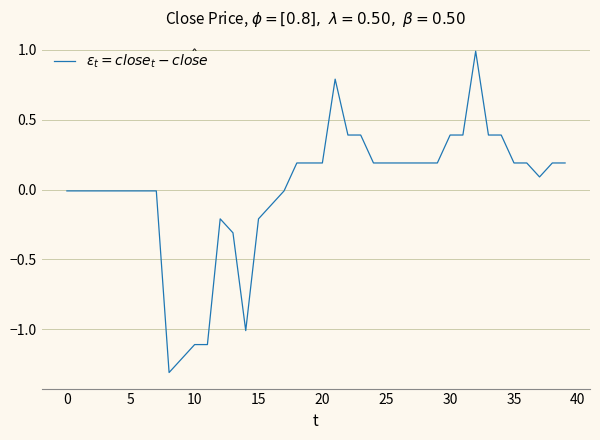

What is the smallest value displayed?

-1.3